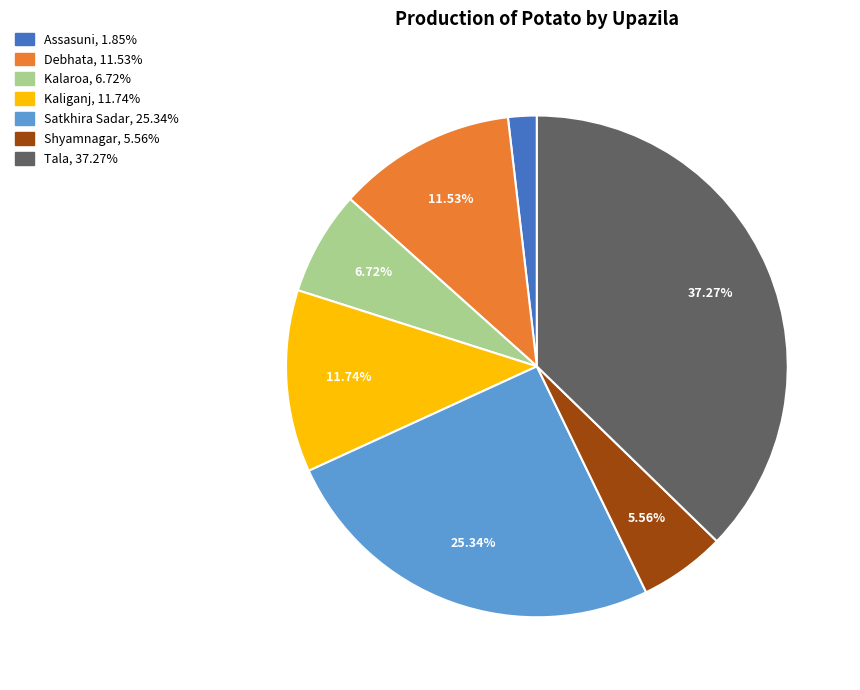

Is the sum of Satkhira Sadar and Kalaroa greater than half?

No